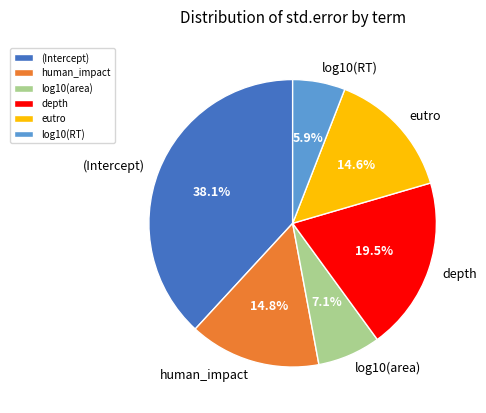

What percentage is the log10(RT) slice, to the nearest percent?

6%